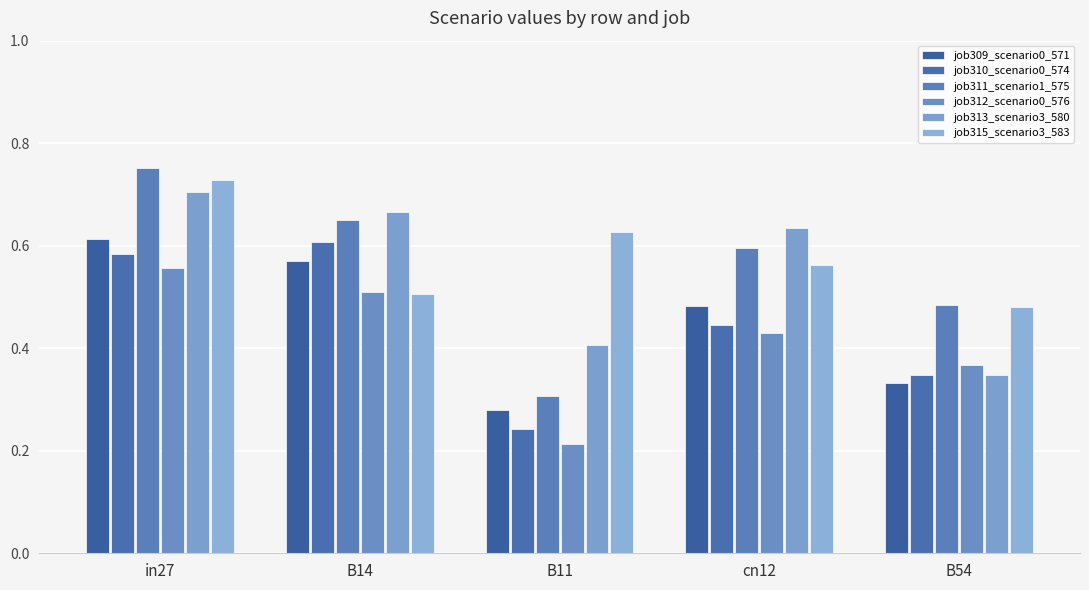

Which category has the highest value in the job315_scenario3_583 series?

in27